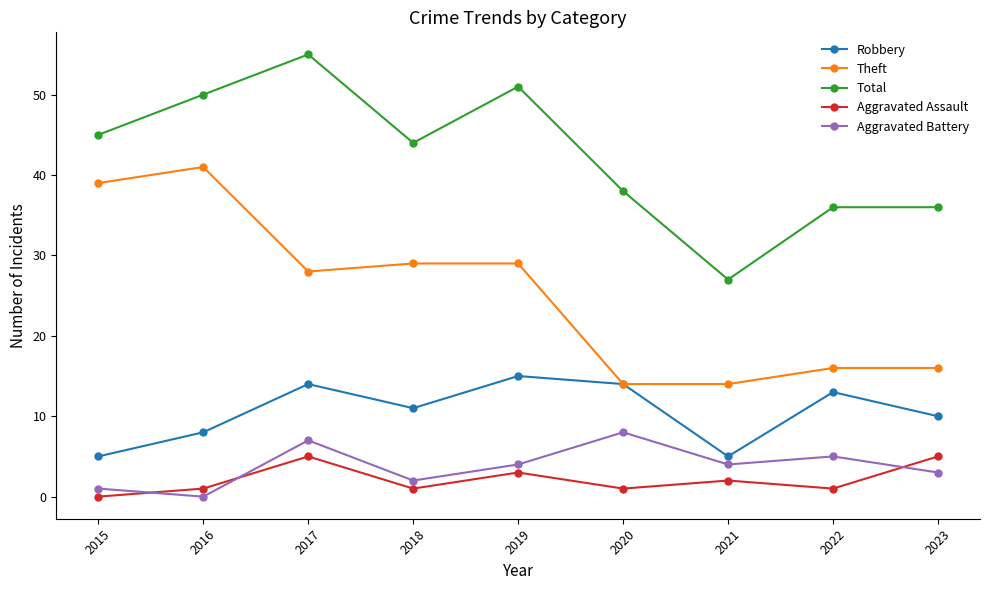

Count the number of categories in the chart.

9